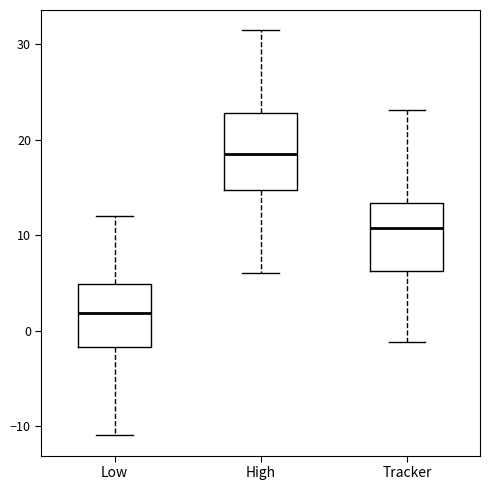

Which box has the lowest median line?

Low